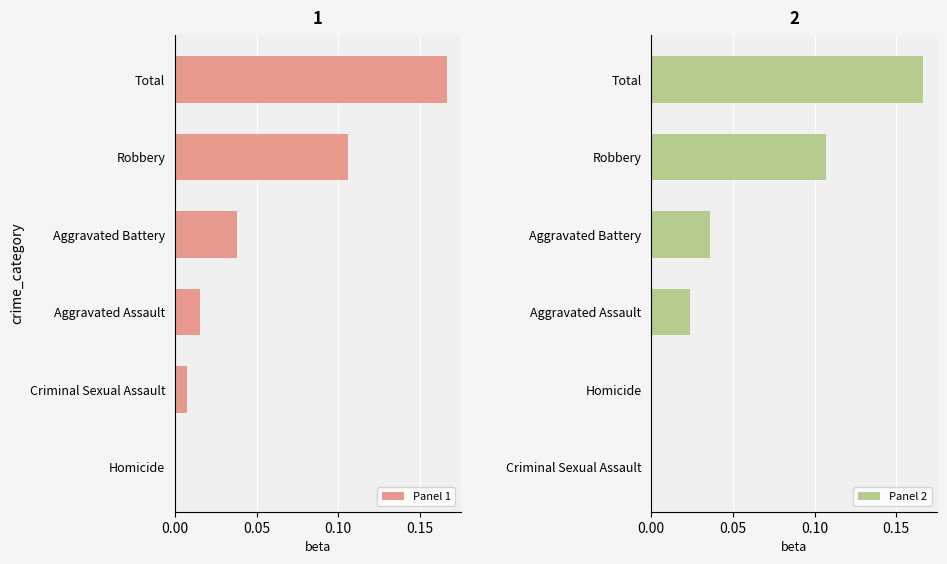

How many positive values does the Panel 2 series have?

4